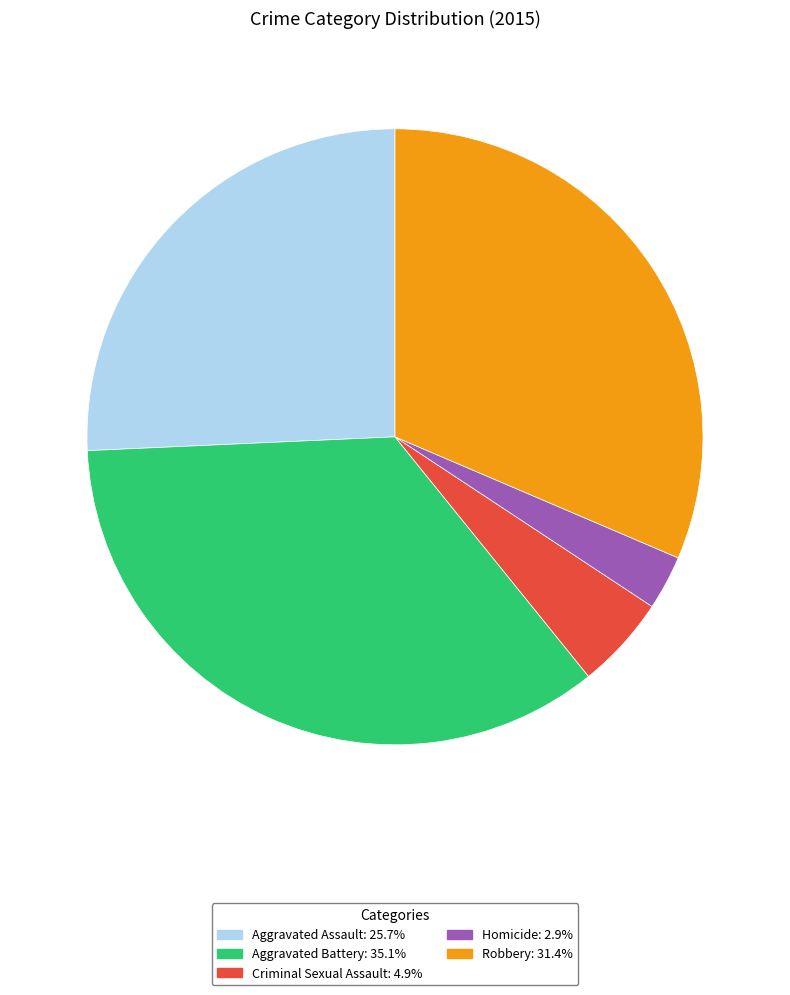

Which slice is the largest?

Aggravated Battery